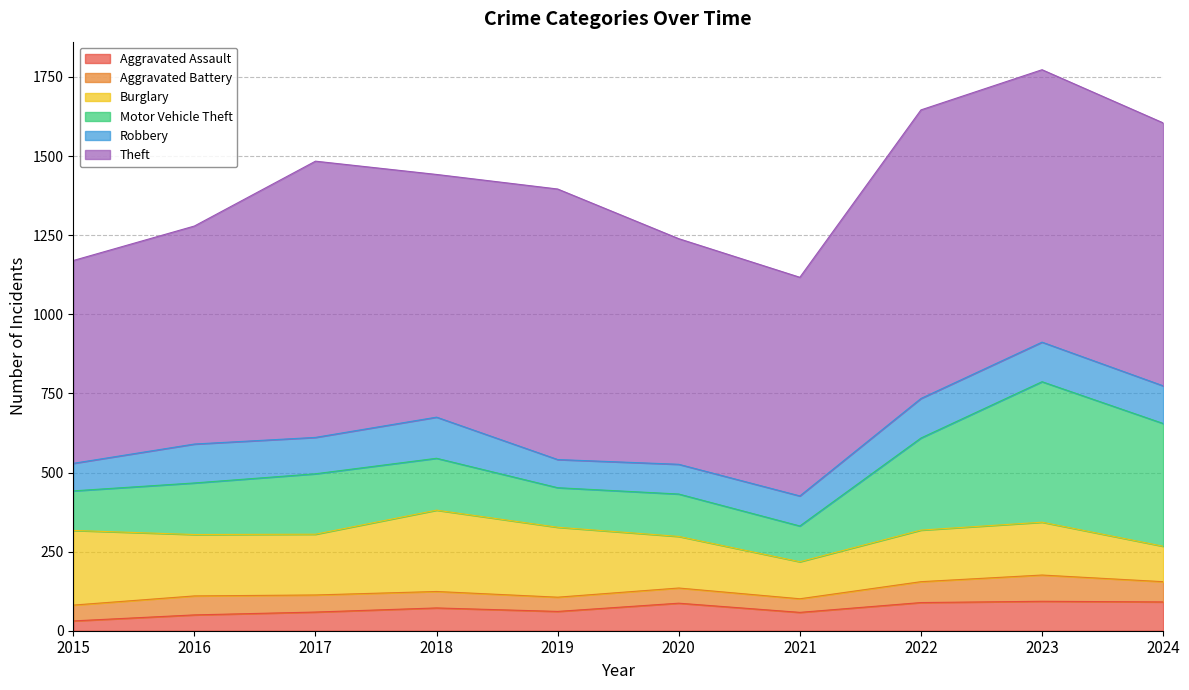

What is the difference between the Aggravated Assault values at 2015 and 2021?

27